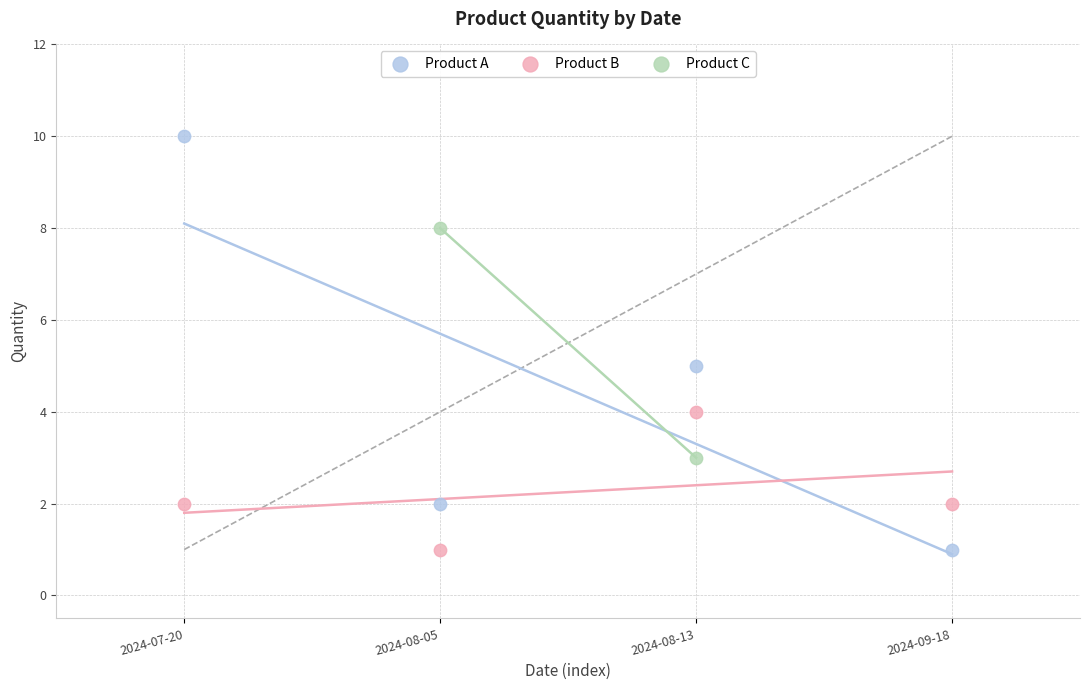

Which series has the widest spread of Y values?

Product A